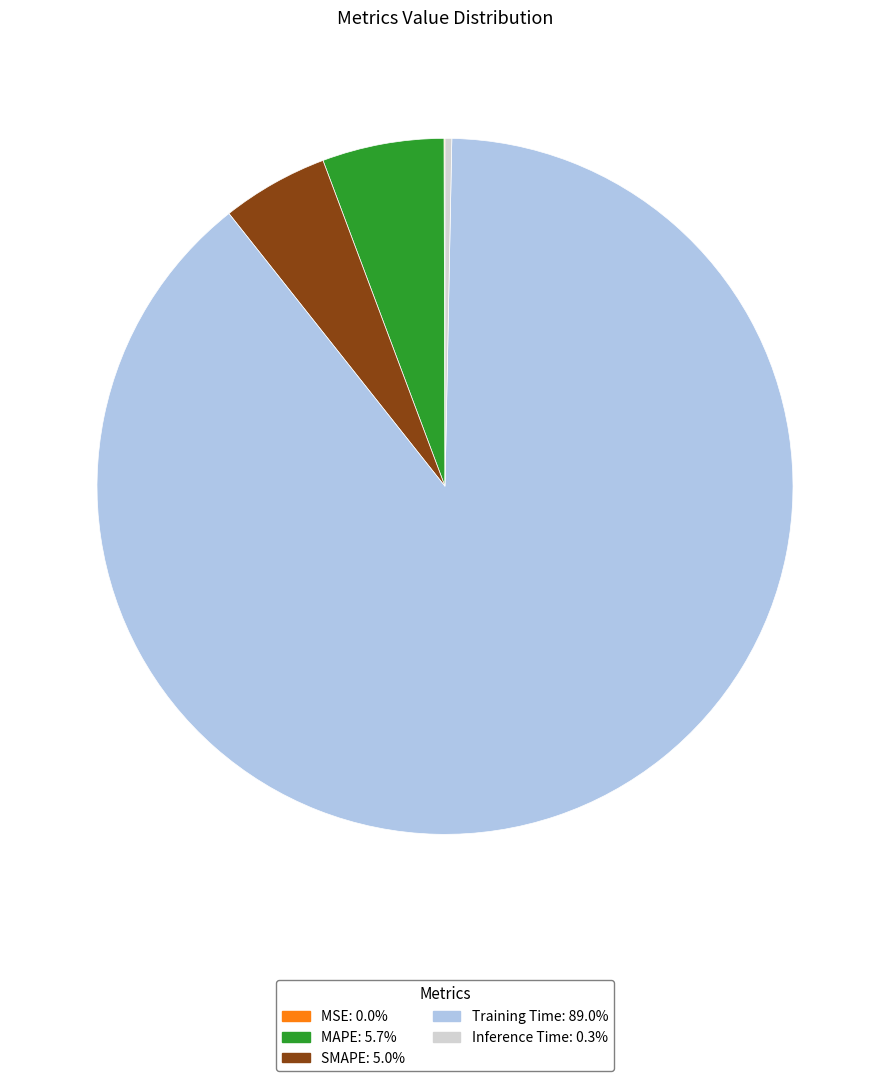

Which slice is the largest?

Training Time